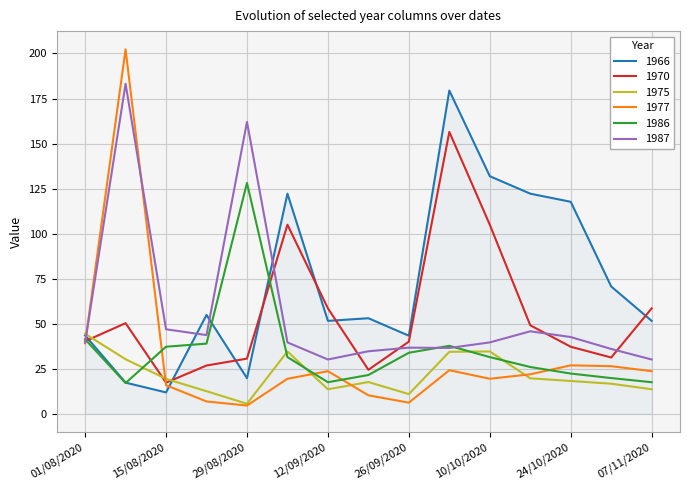

What are all the series names shown in the legend?

1966, 1970, 1975, 1977, 1986, 1987